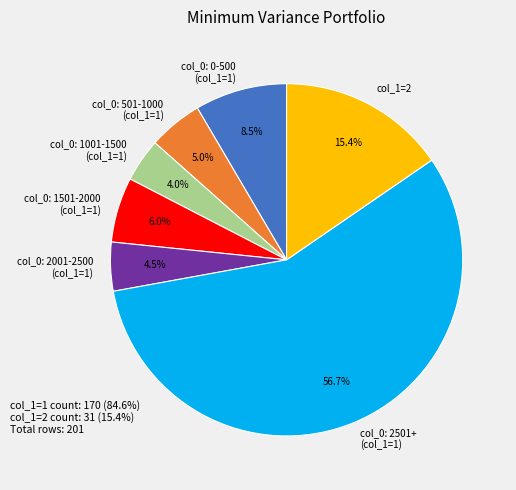

Count the number of slices in the pie.

7